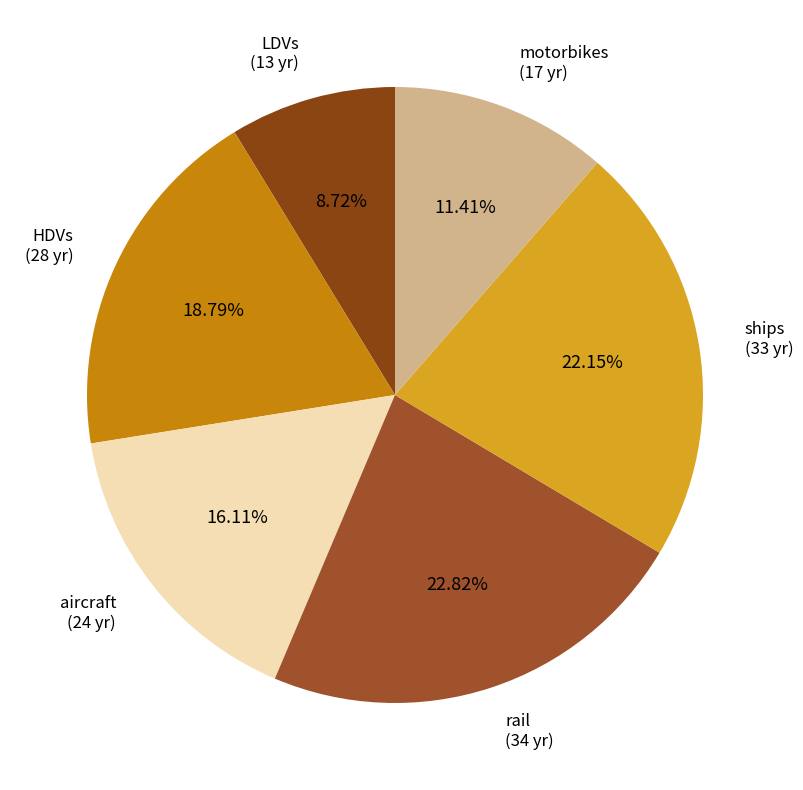

Does any single category account for the majority?

No